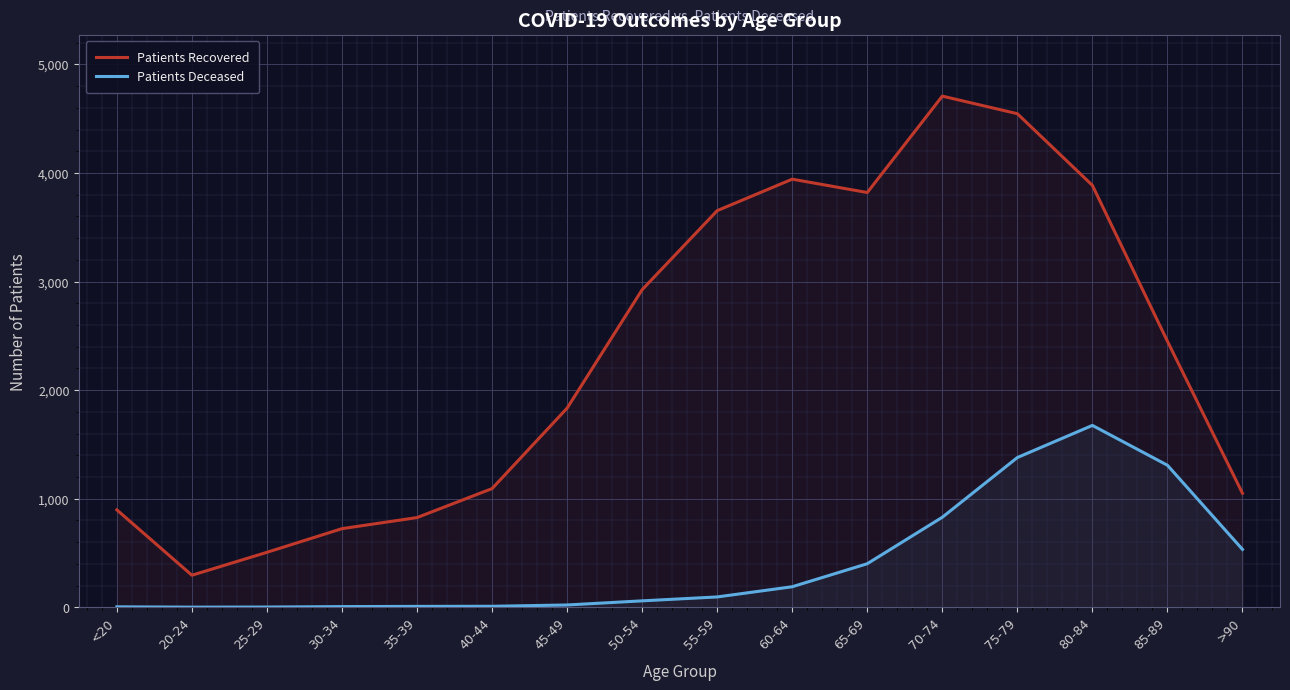

True or false: Patients Recovered and Patients Deceased cross at least once.

False